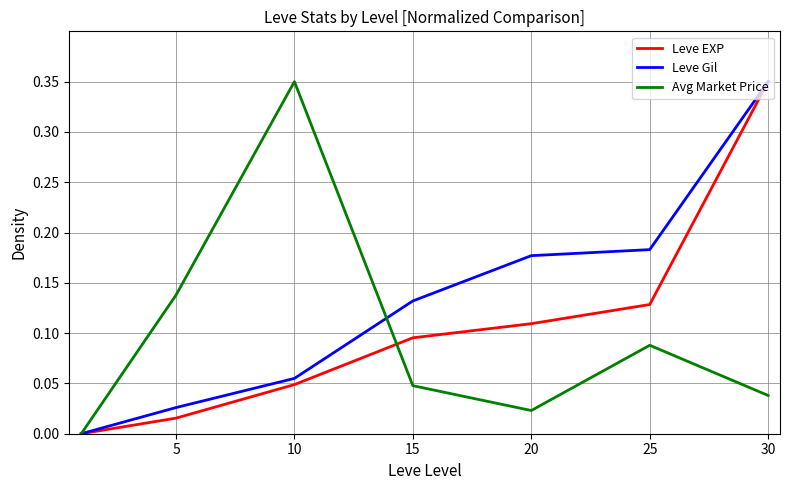

Which series has the largest total across all categories?

Leve Gil